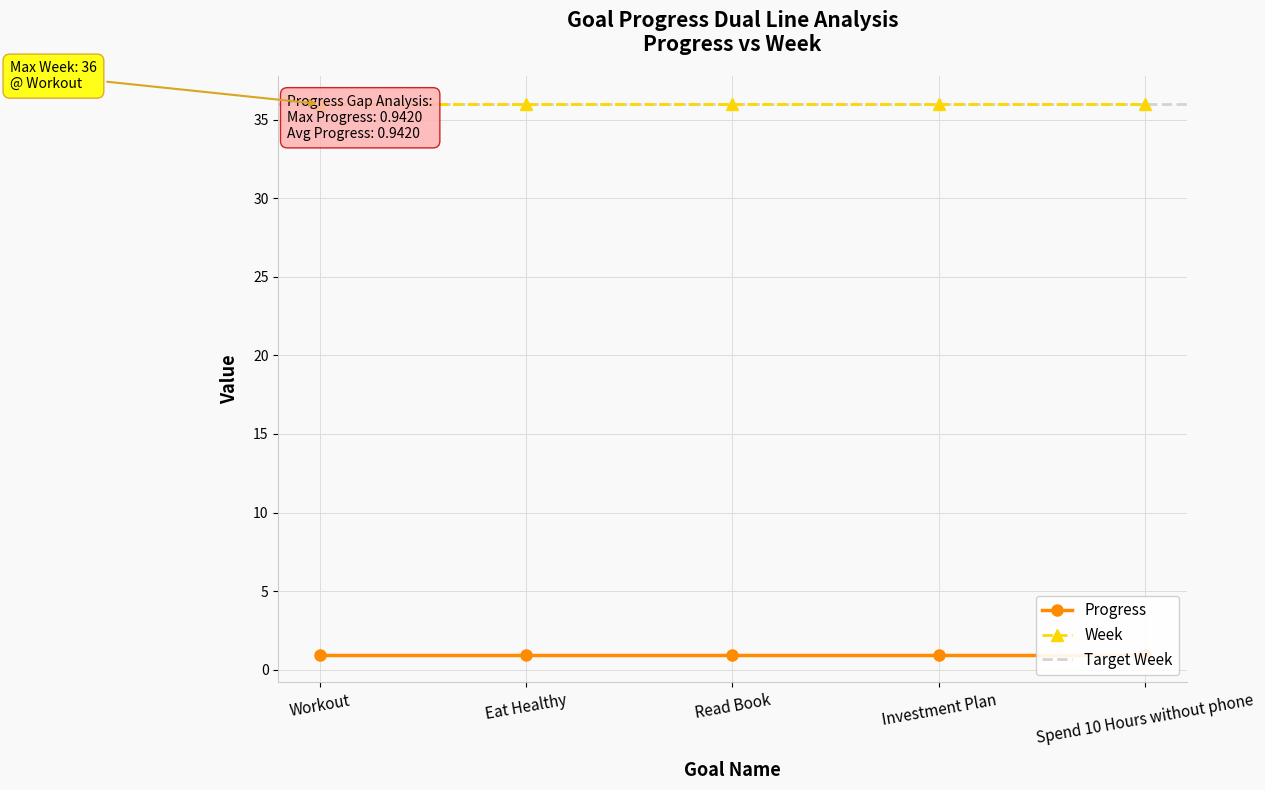

What is the maximum value for Week?

36.0